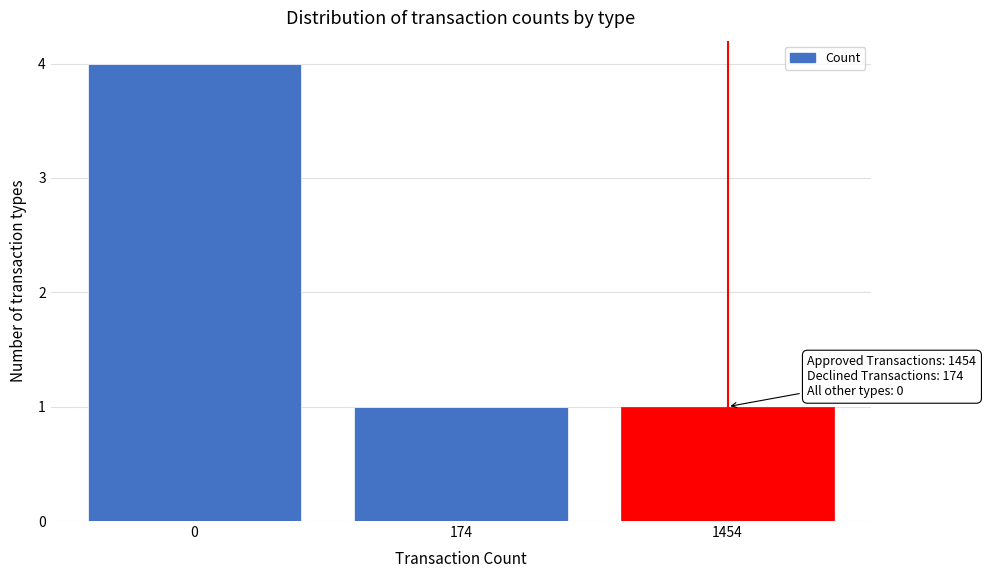

Reading left to right, extract all data points from this chart.

0=4	174=1	1454=1